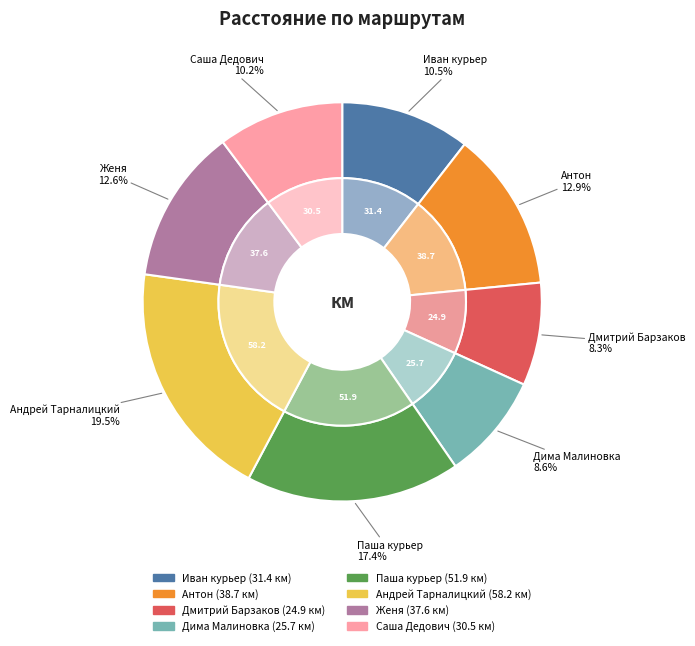

How many slices are in this pie chart?

8